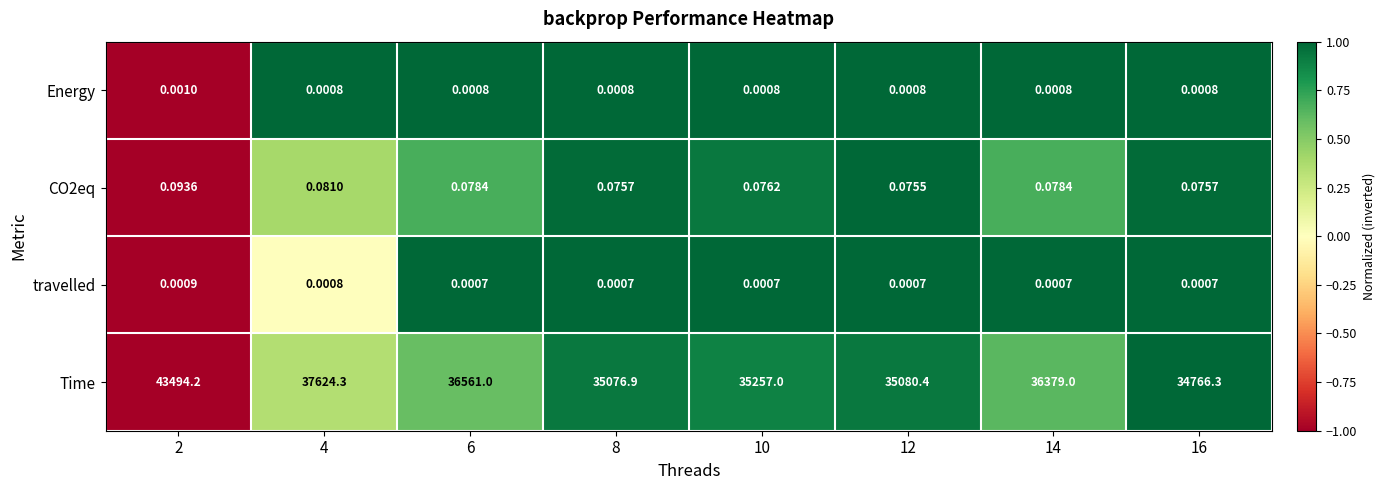

Which series changed the most between 2 and 12?

Time